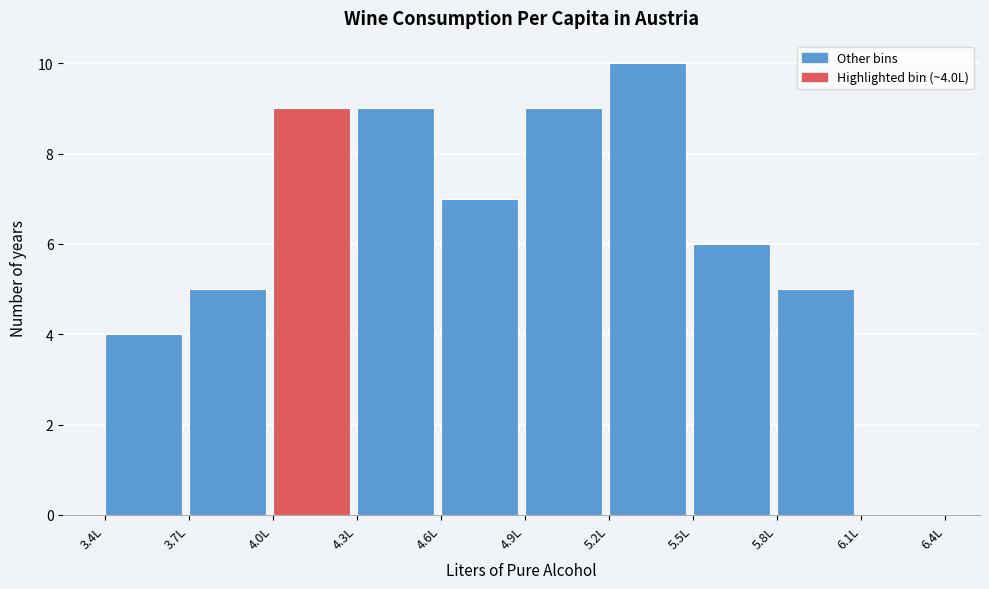

Over which range of the x-axis is the bar tallest?

5.2 to 5.5